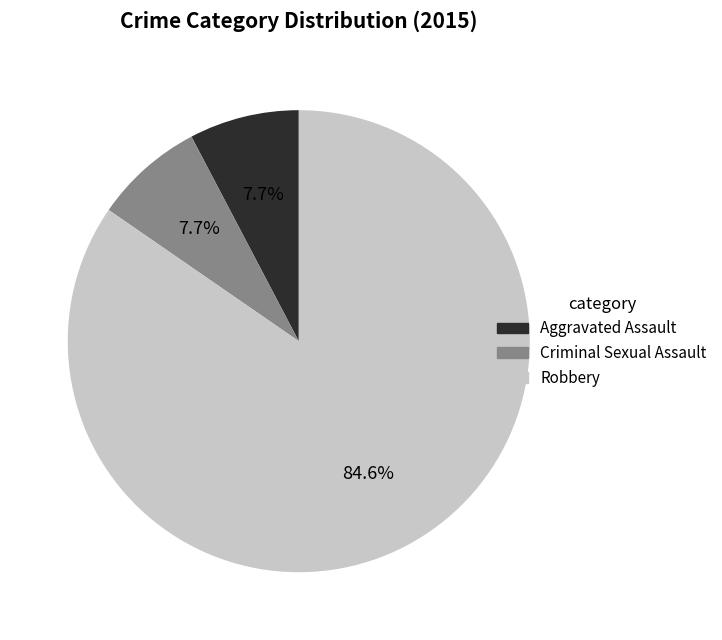

Which slice is the largest?

Robbery